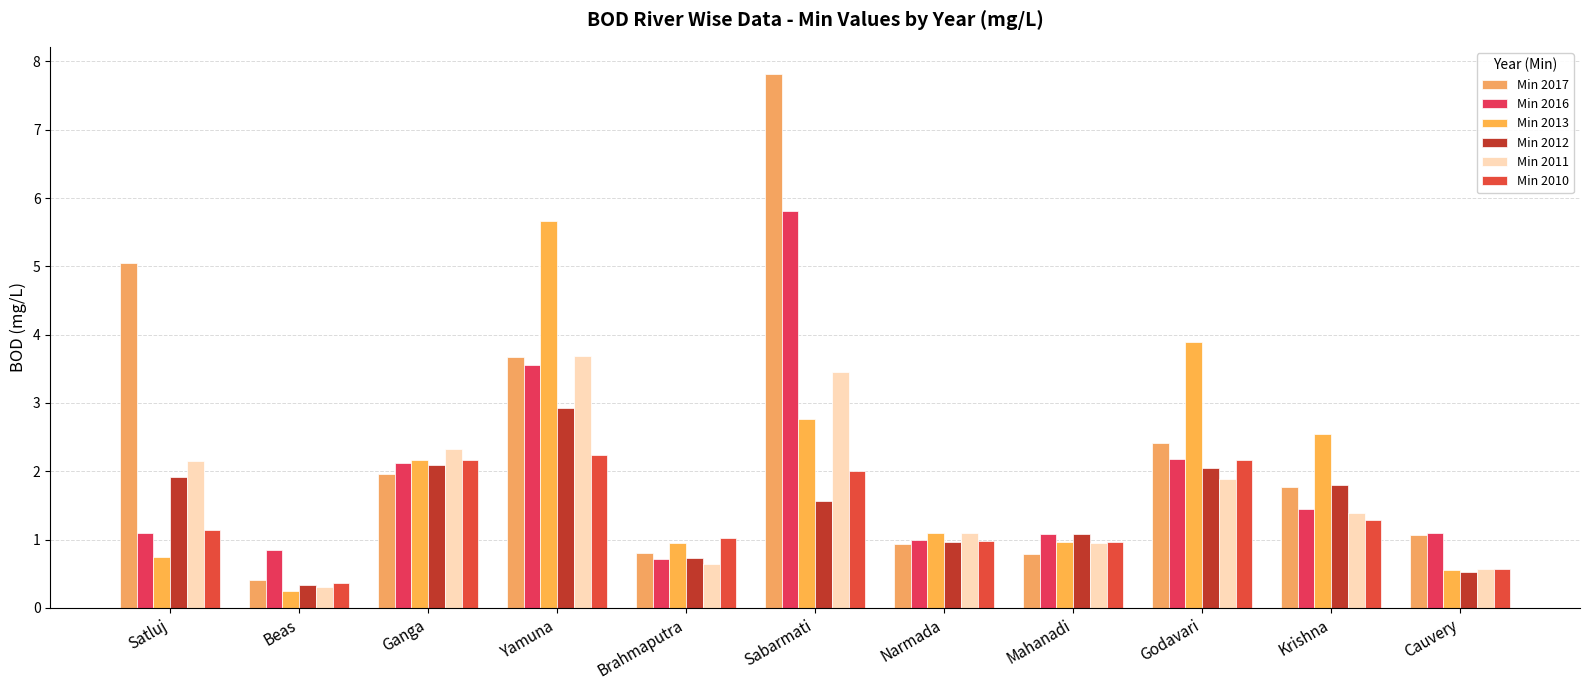

The Min 2013 series shows 4.6 at Krishna. True or false?

False